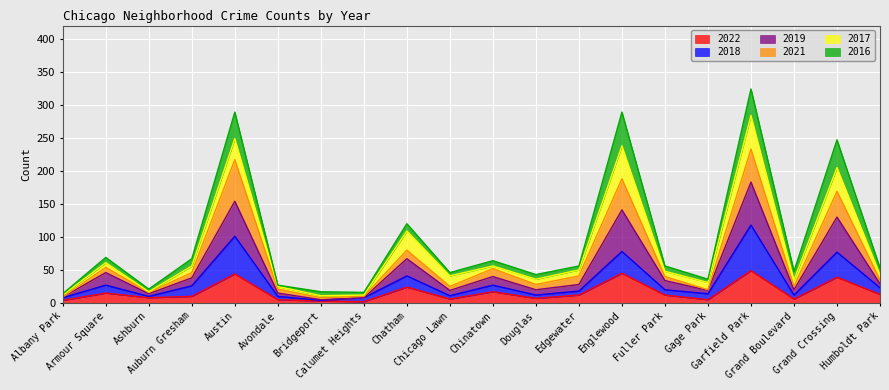

Which series has the largest total across all categories?

2019